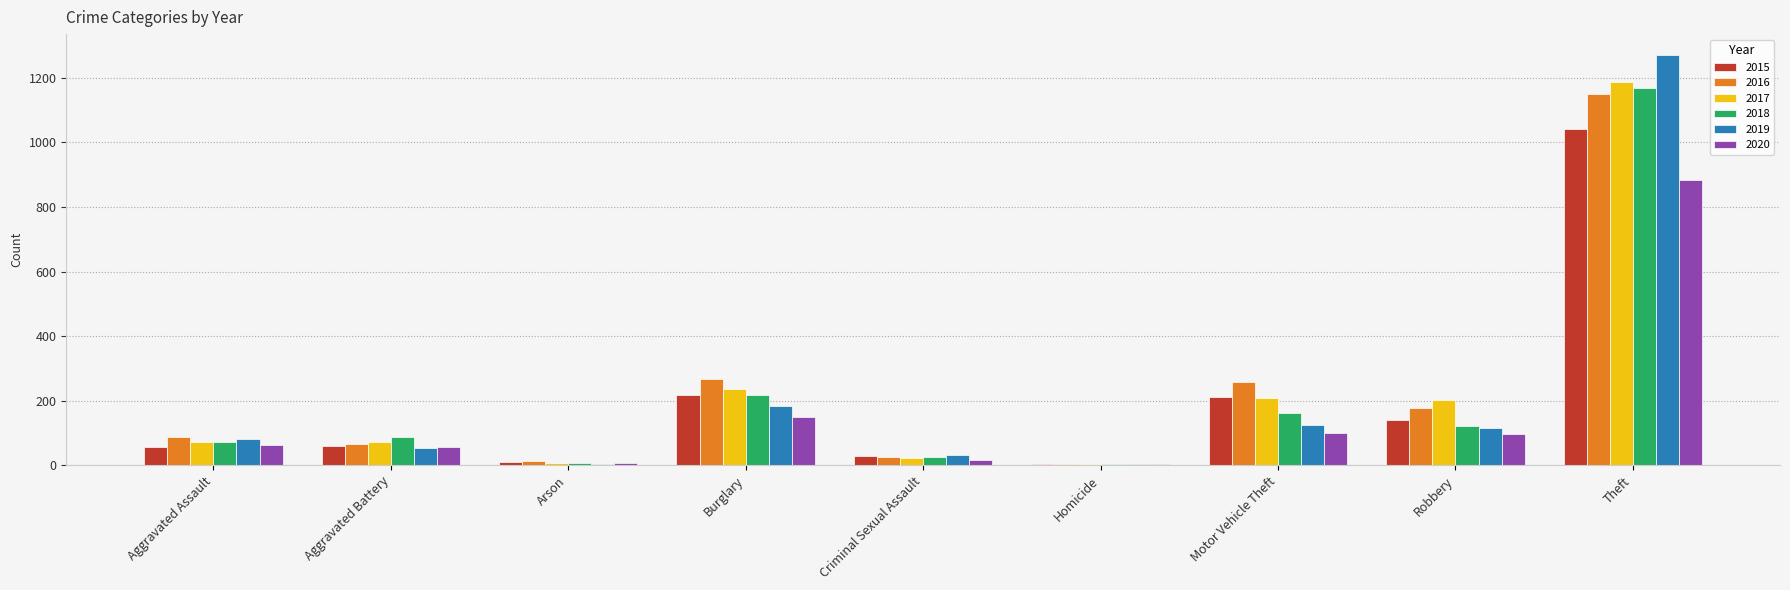

Is it true that 2020 equals 884 at Theft?

True